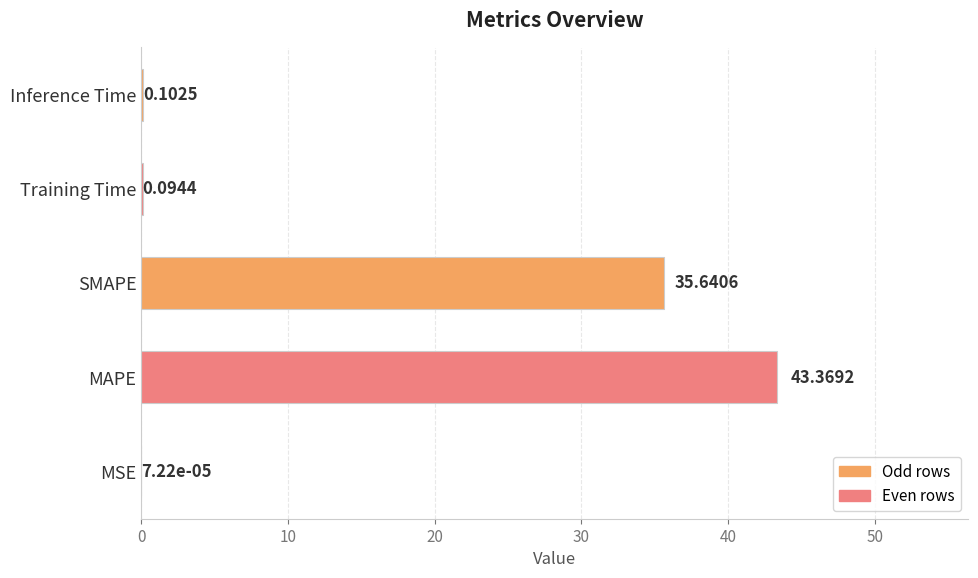

What is the average value?

15.8